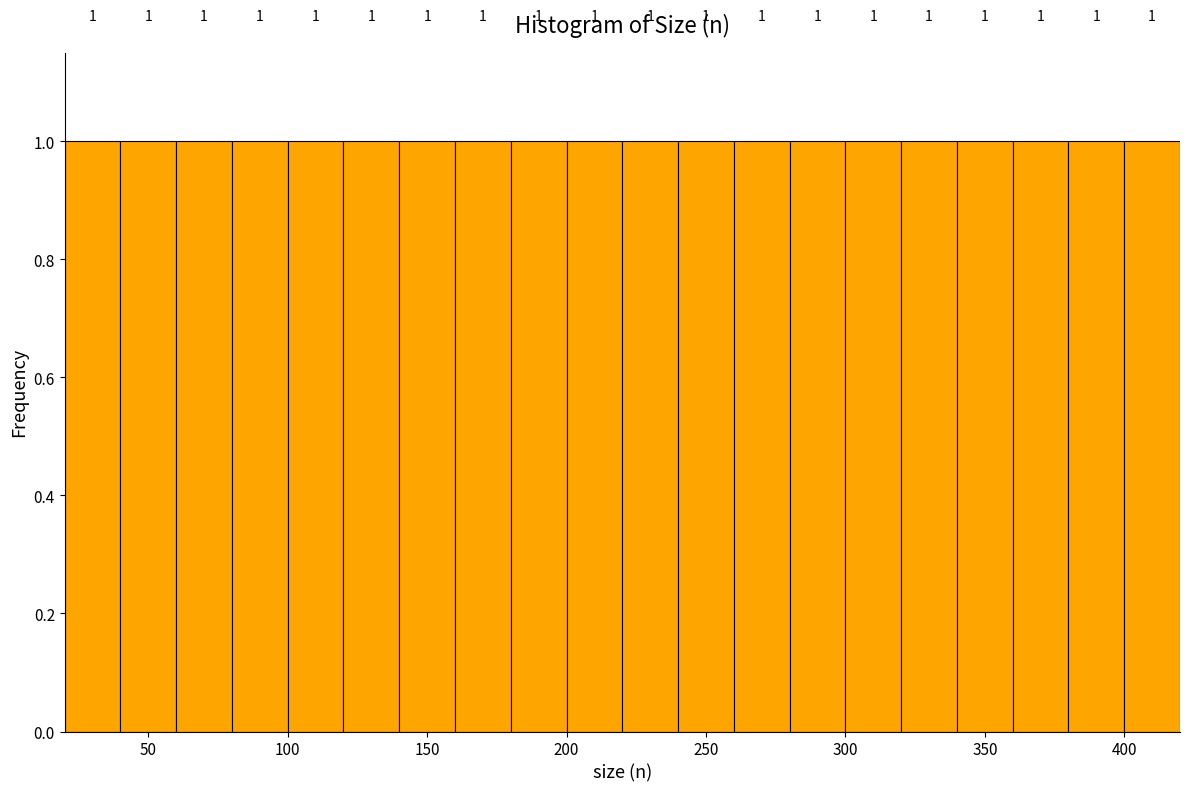

What is the height of the bar covering 380 to 400 on the x-axis?

1